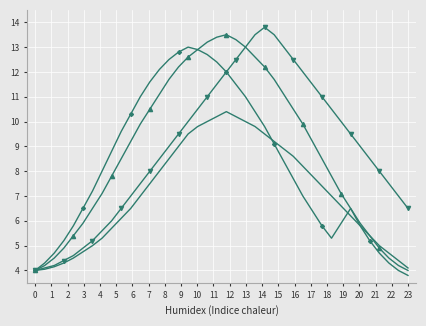

What is the greatest value displayed?

13.8